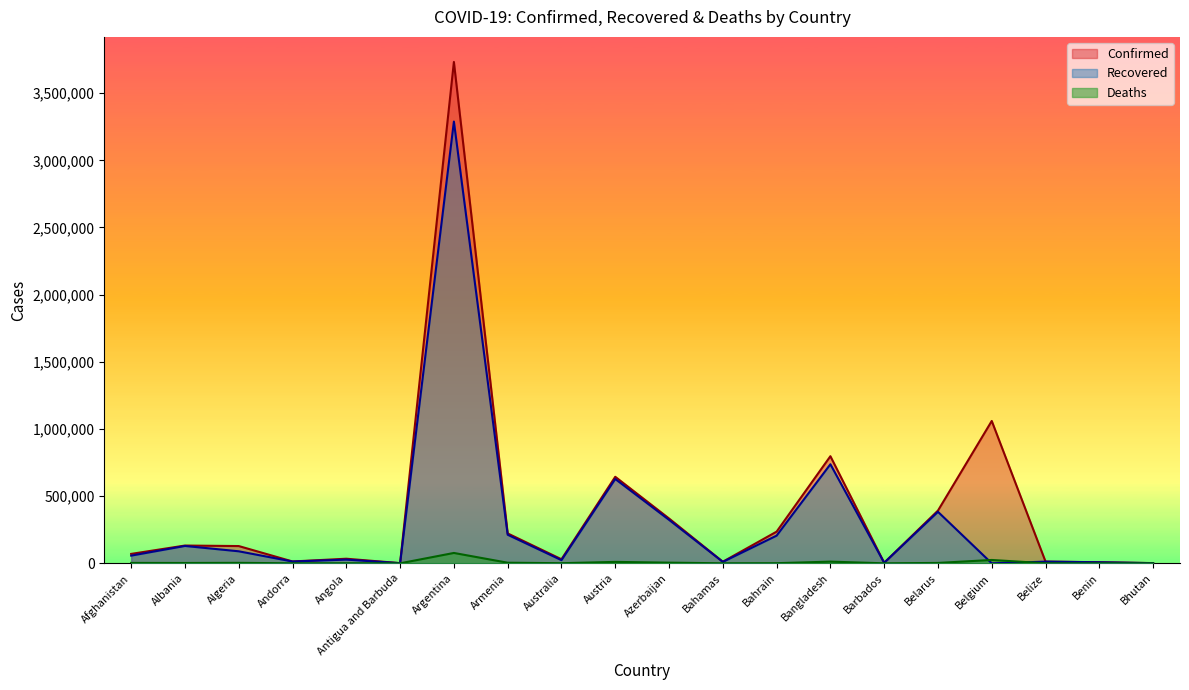

Does the chart display data point markers on the line(s)?

No